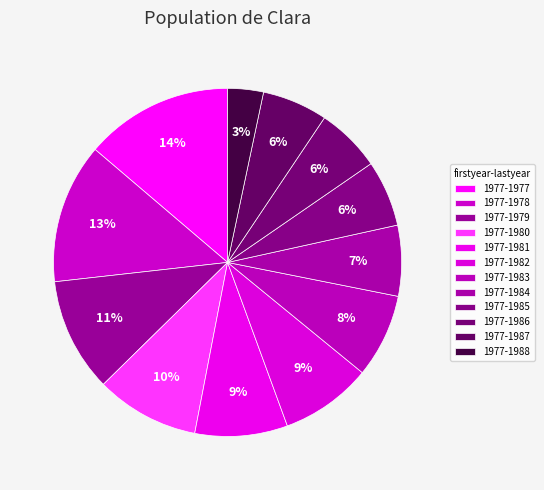

How many slices are in this pie chart?

12